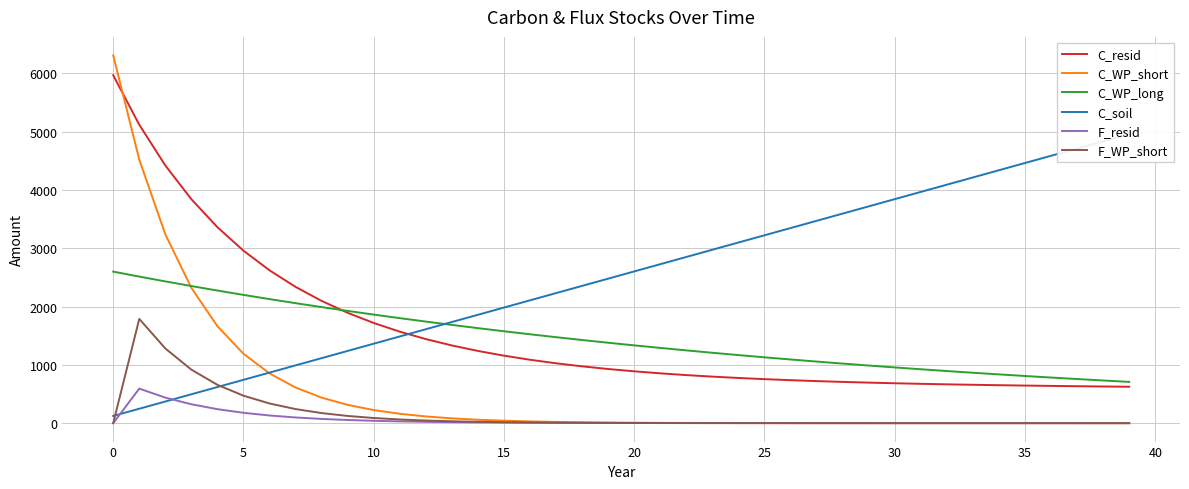

What is the maximum value for F_resid?

593.3